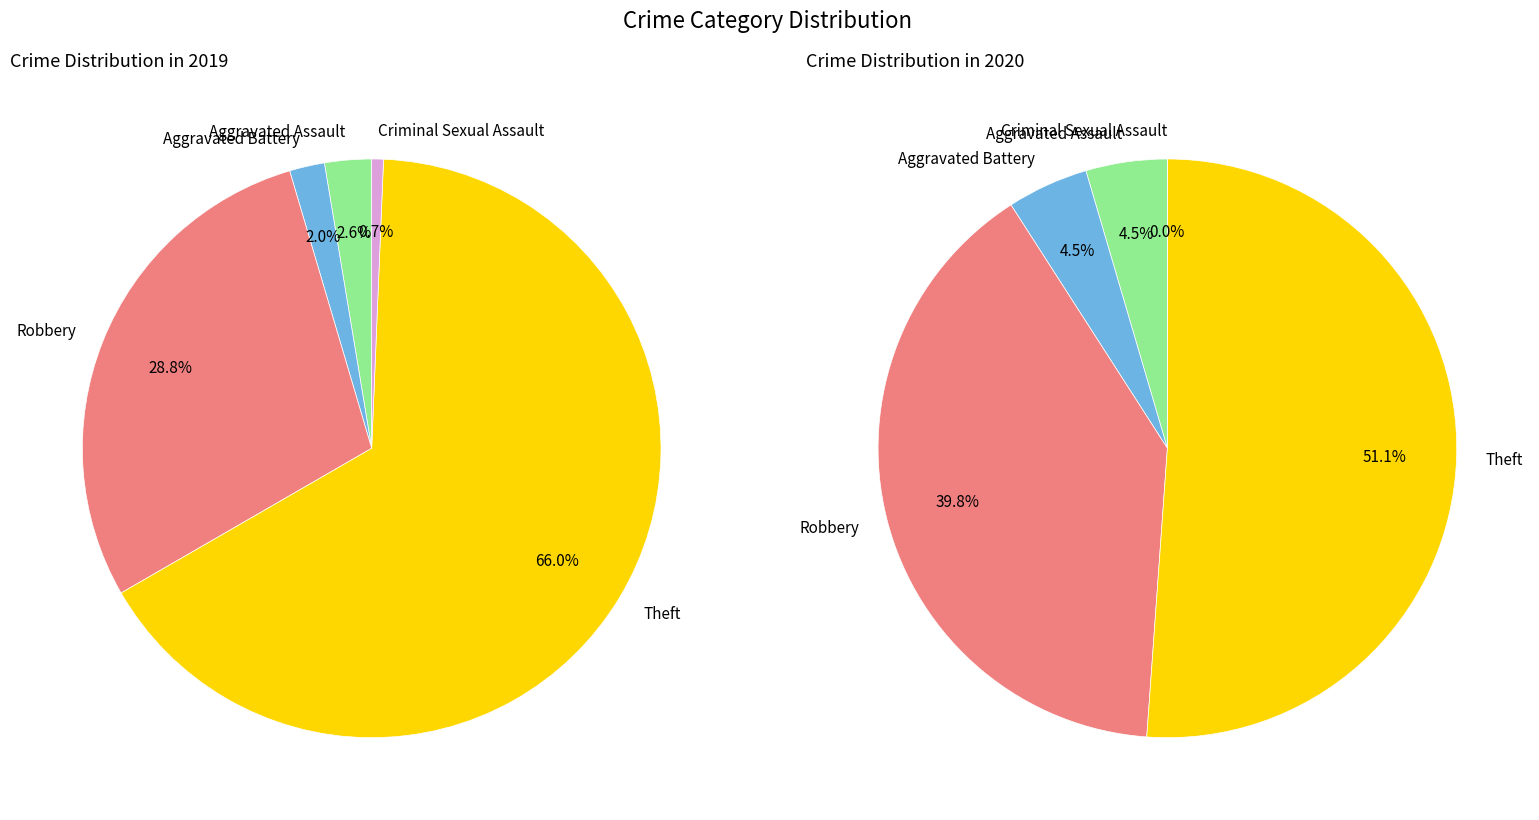

At values_2019, list the series in order from largest to smallest.

values_2019, values_2020